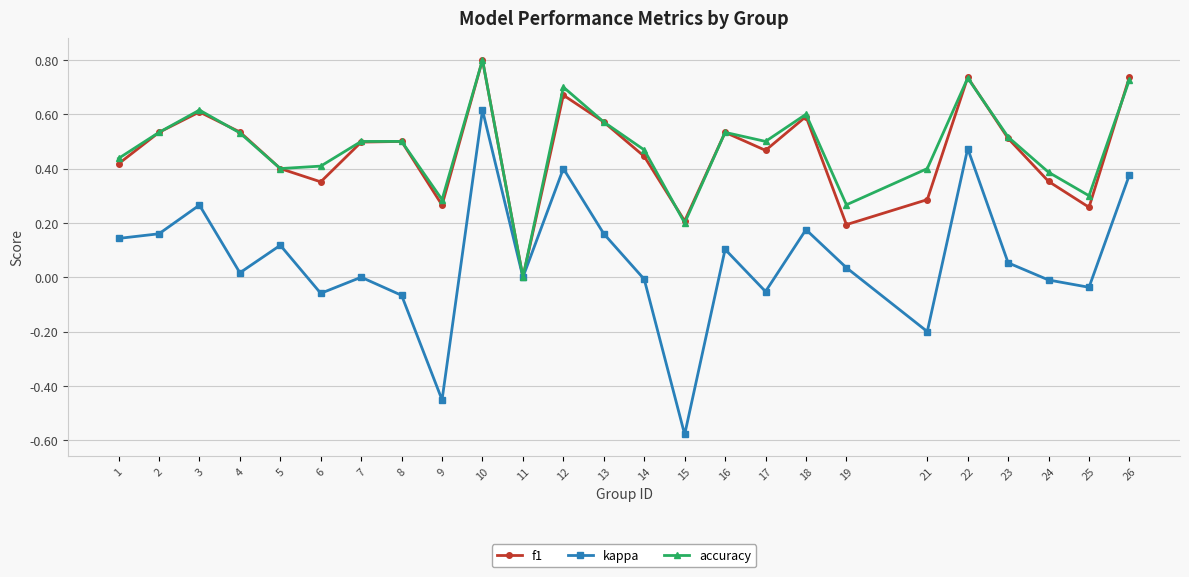

At which label is f1 closest to 0?

11